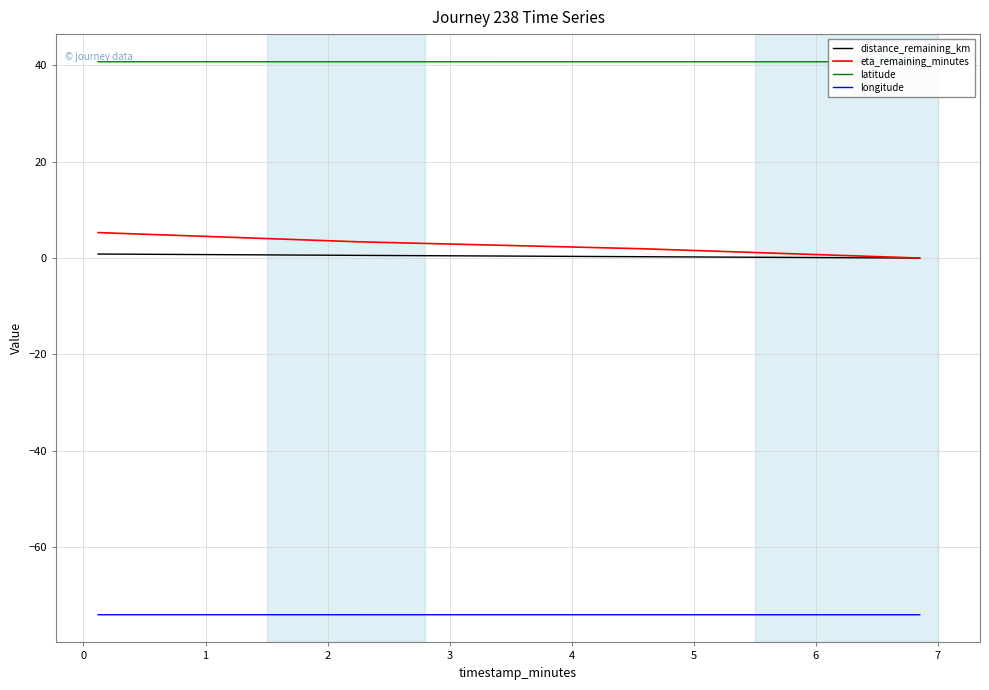

What is the highest value of the longitude series?

-74.0